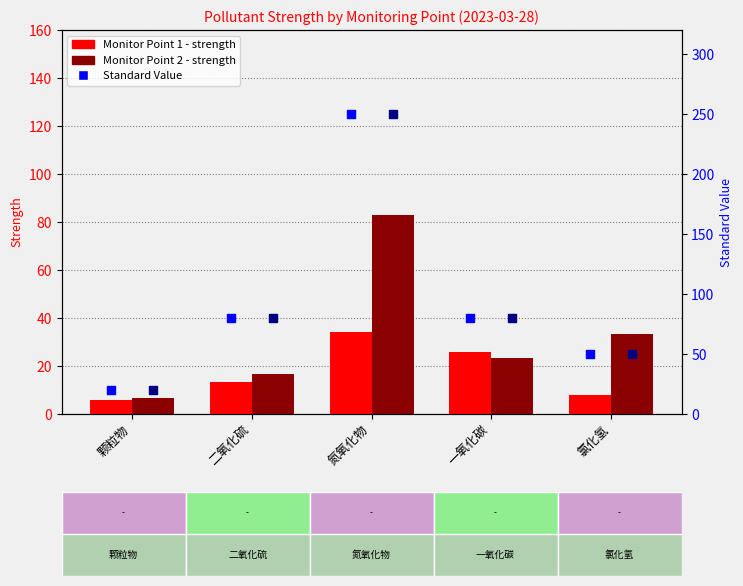

At which category is the sum across all series the highest?

氮氧化物